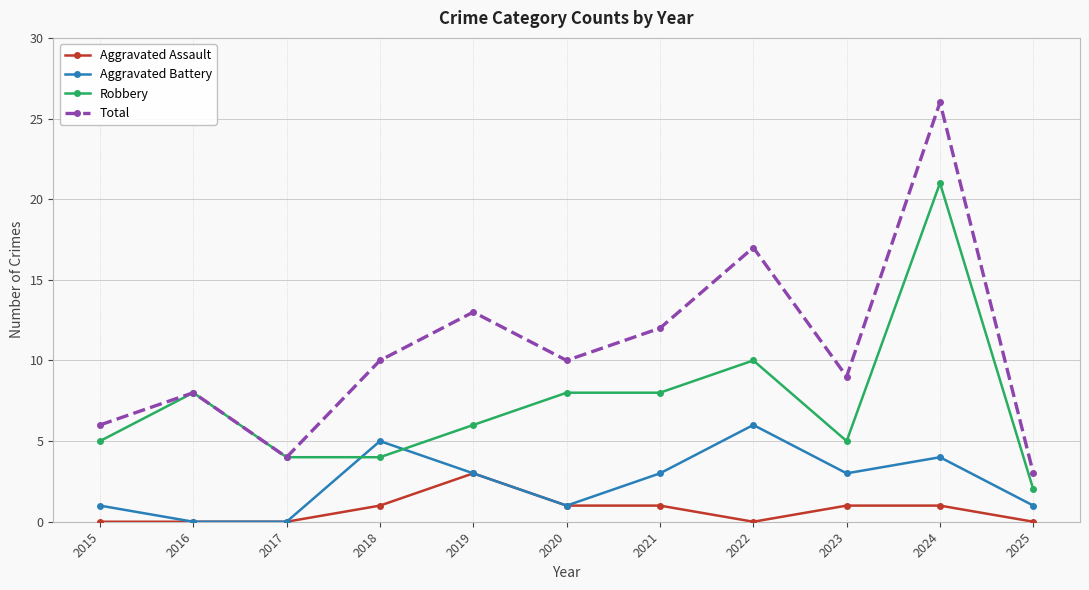

At which category does Aggravated Battery reach its first local peak?

2018